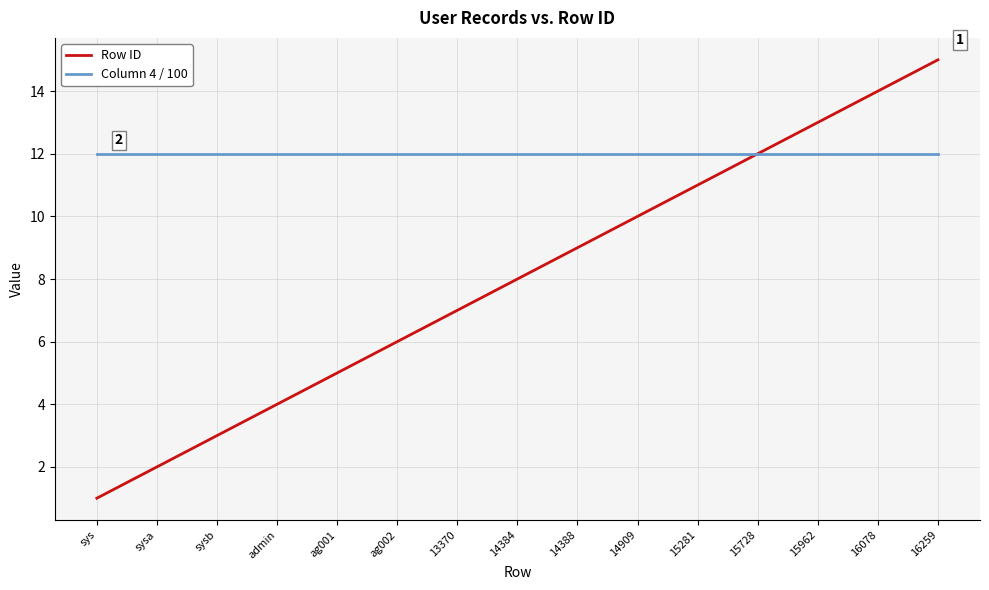

Is the value of Row ID at 16078 greater than the value of Column 4 / 100 at 15281?

Yes